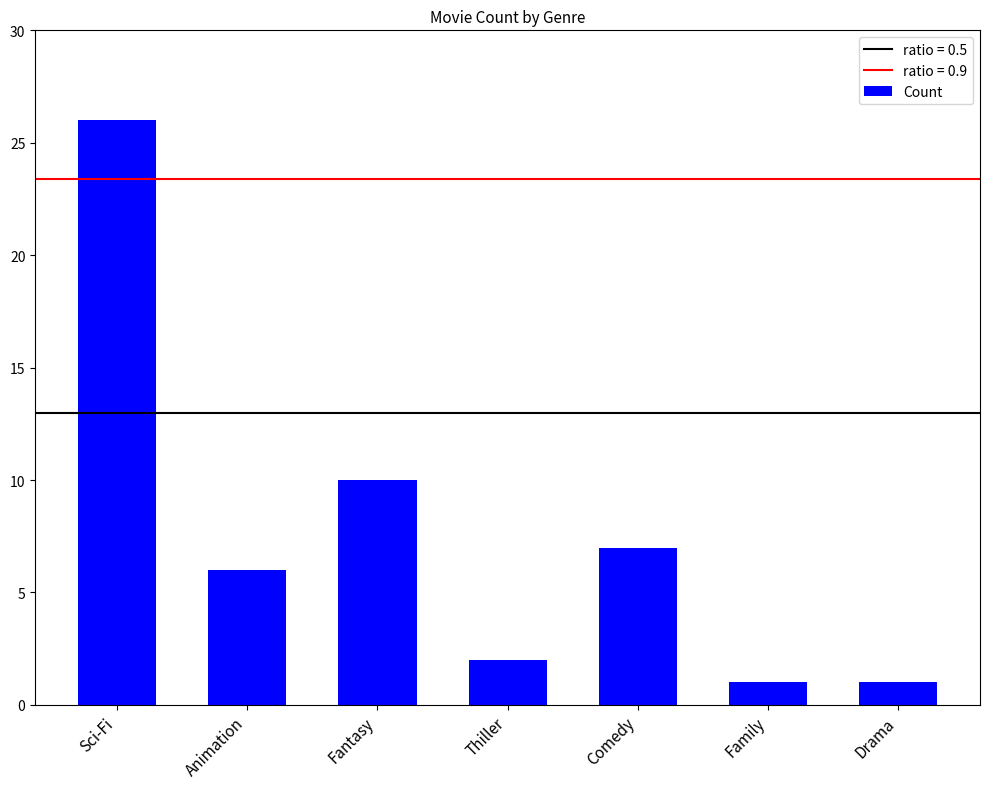

Between Comedy and Sci-Fi, which is larger?

Sci-Fi